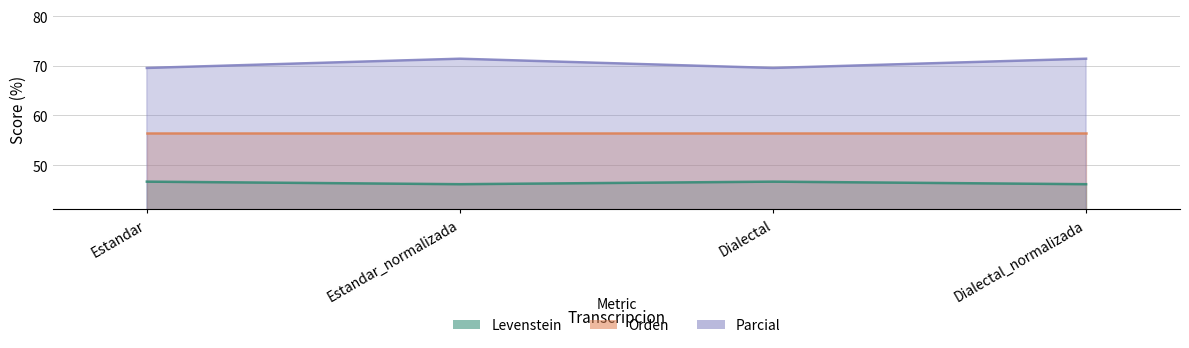

What is the highest value of the Levenstein series?

71.4